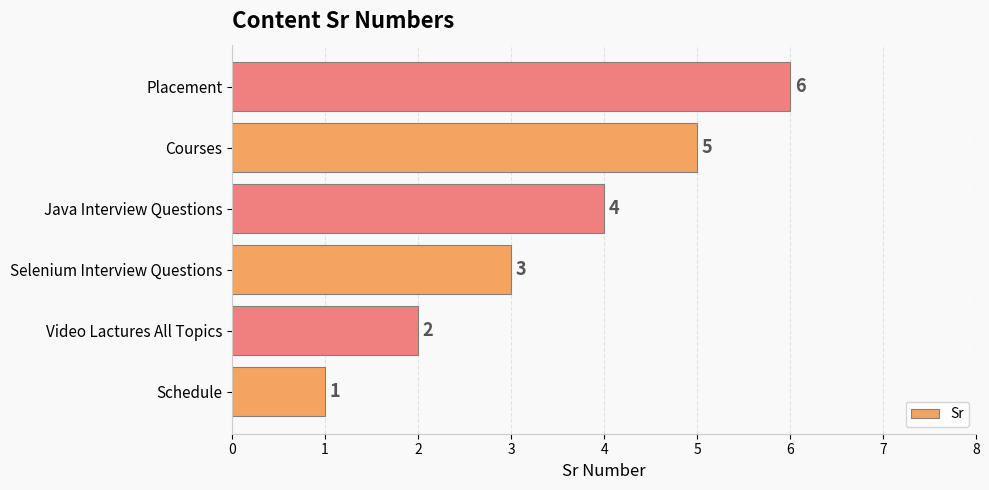

What is the minimum value shown in the chart?

1